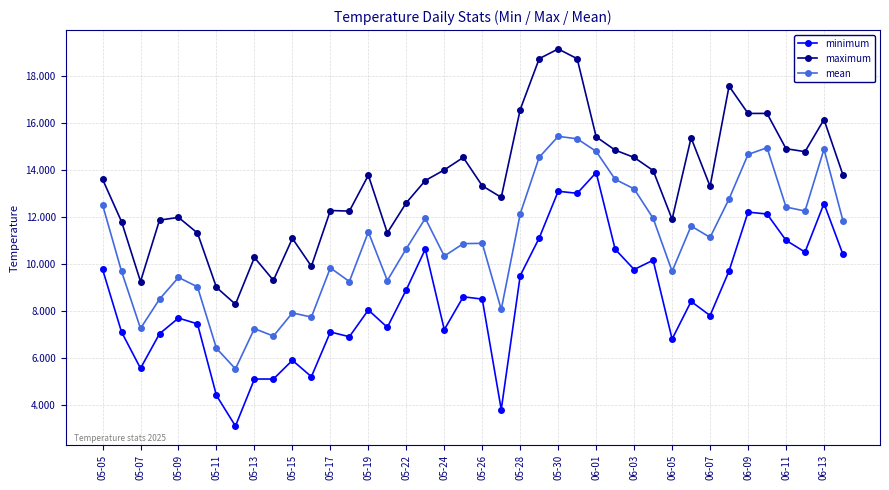

List the series in order of their peak value, highest first.

maximum, mean, minimum